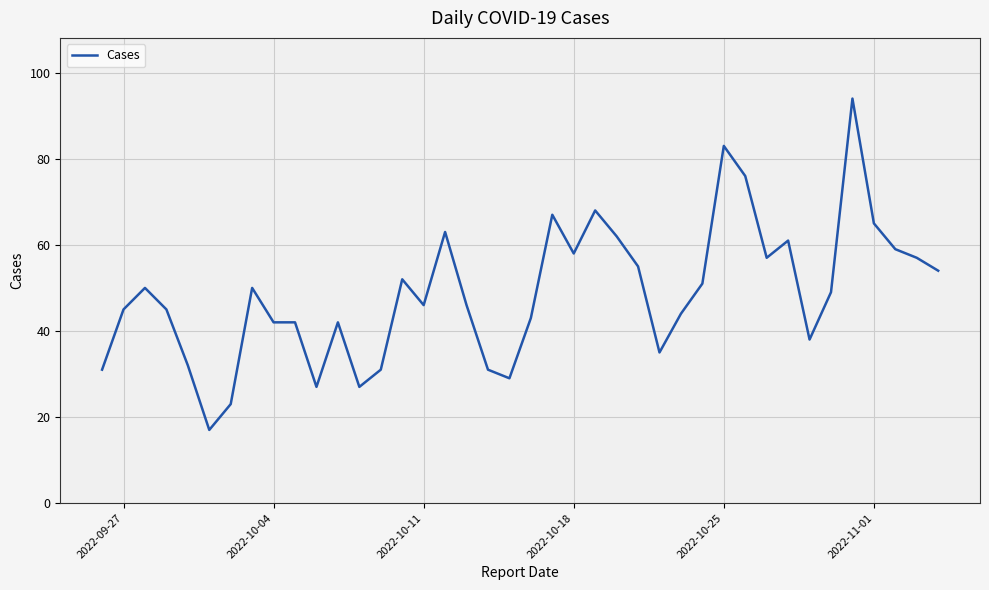

What is the difference between the maximum and minimum values?

77